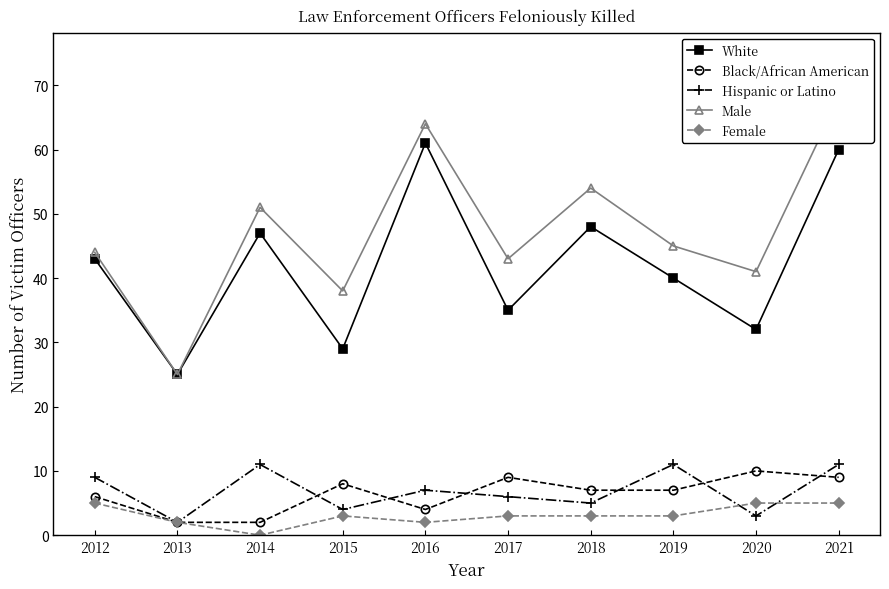

Where is the first local minimum for White?

2013